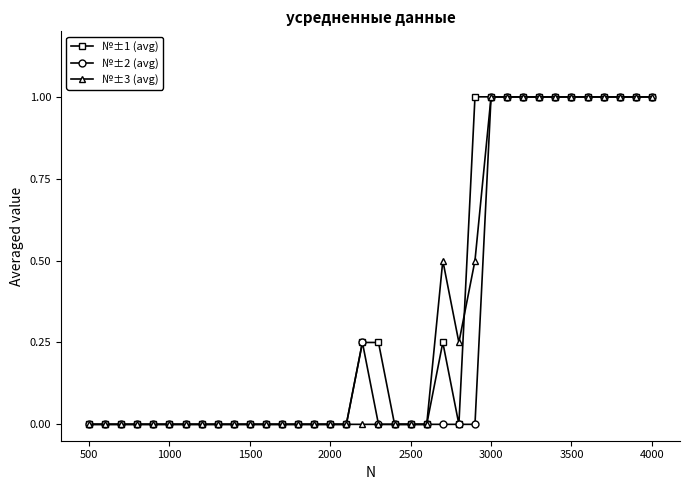

What is the maximum value shown in the chart?

1.0